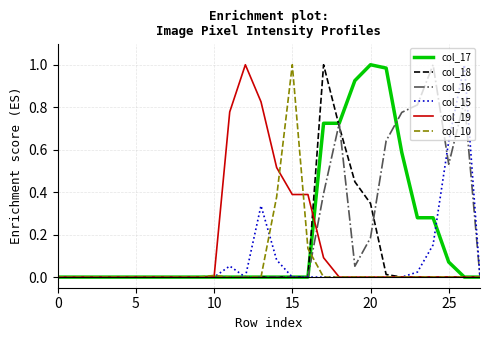

True or false: col_15 and col_19 cross at least once.

False